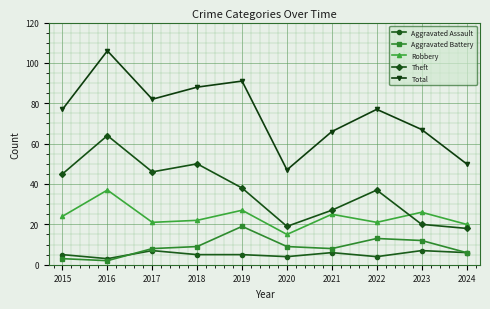

Reading left to right, extract all data points from this chart.

Aggravated Assault: 5	3	7	5	5	4	6	4	7	6
Aggravated Battery: 3	2	8	9	19	9	8	13	12	6
Robbery: 24	37	21	22	27	15	25	21	26	20
Theft: 45	64	46	50	38	19	27	37	20	18
Total: 77	106	82	88	91	47	66	77	67	50